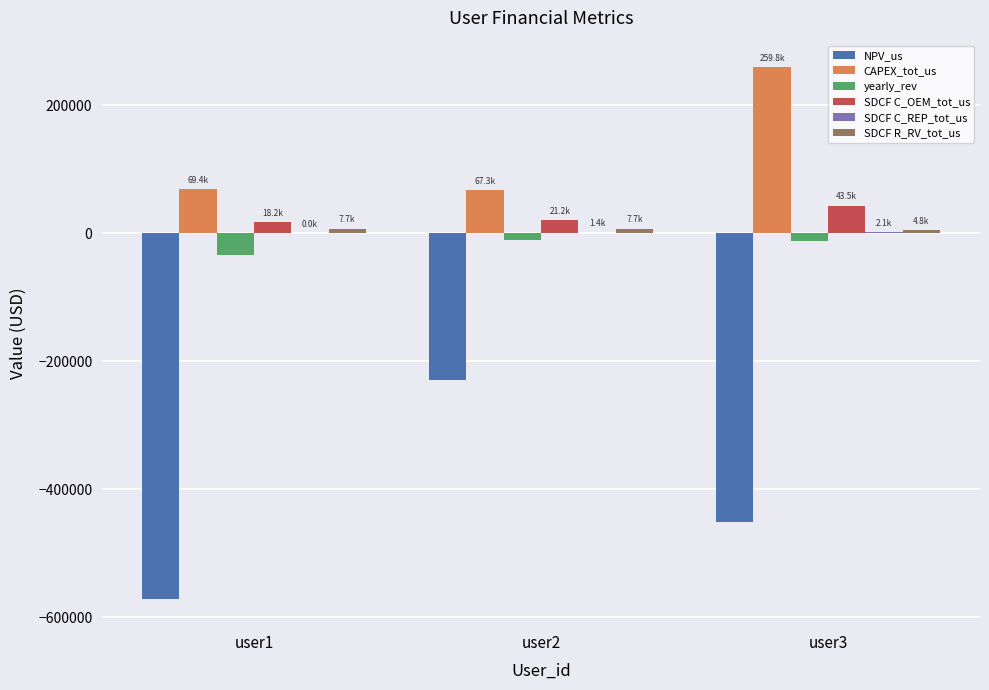

The value of NPV_us at user1 is -570716.9. True or false?

True